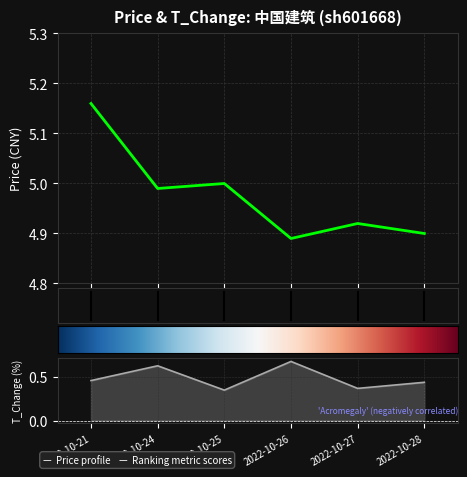

Which series has the largest total across all categories?

price